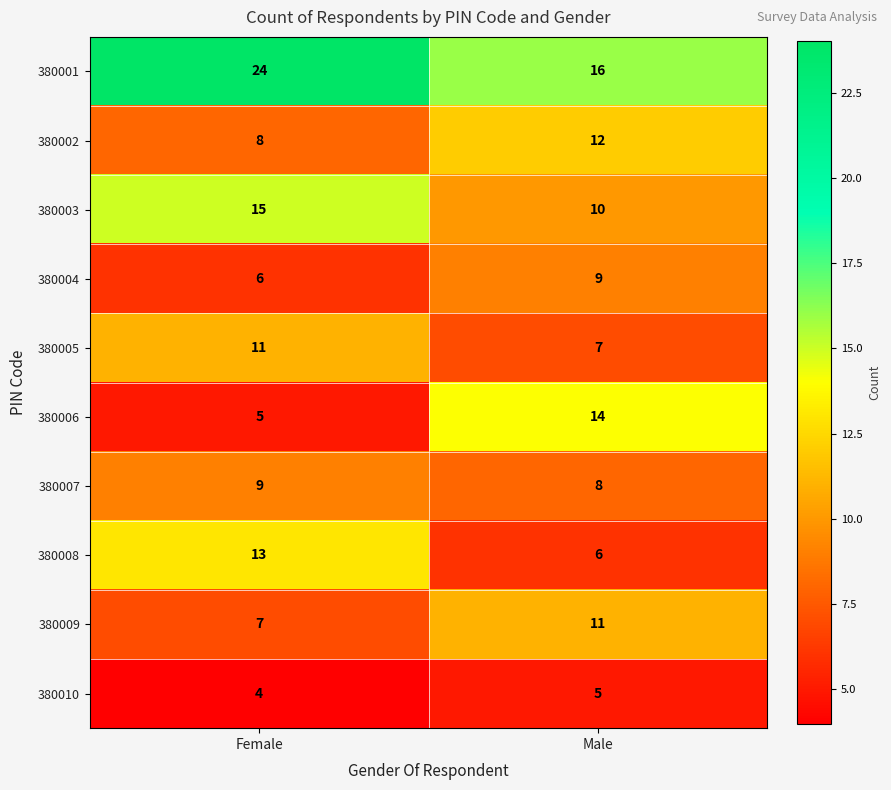

The 380007 series shows 11 at Male. True or false?

False